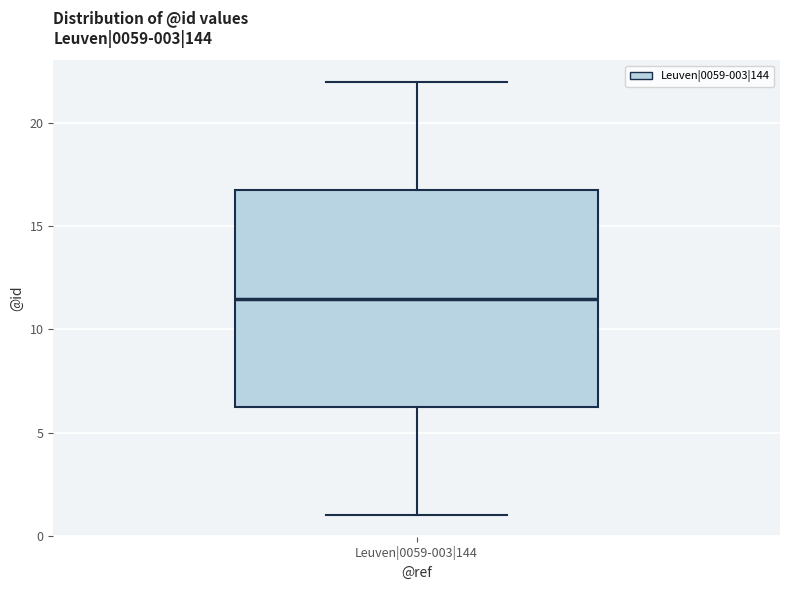

Where is the upper edge of the box for Leuven|0059-003|144 on the y-axis? The values are not printed on the chart, so give them approximately, as read against the axis.

17.0